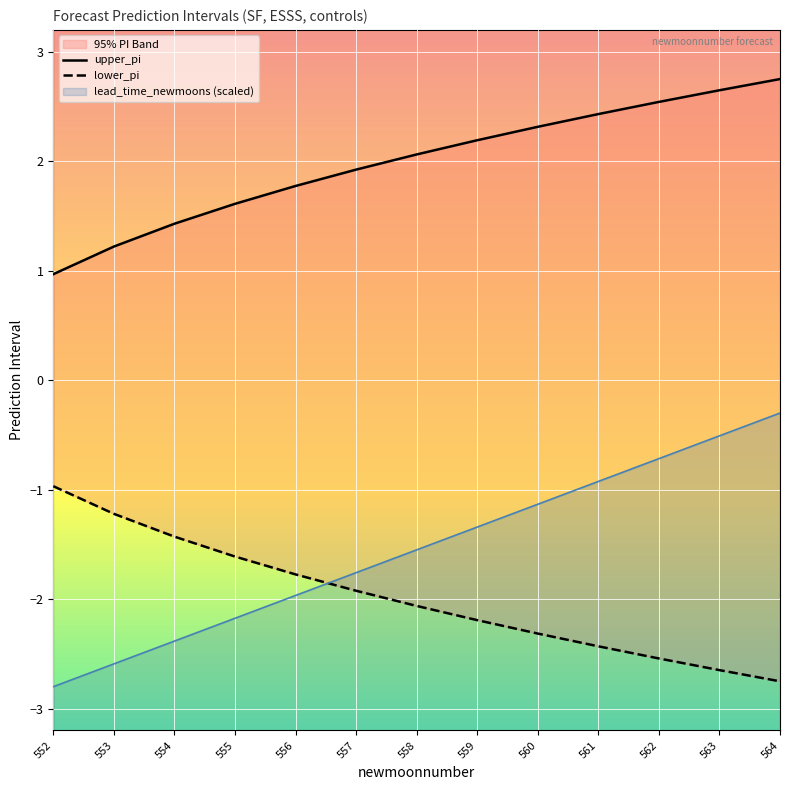

What is the sum of all upper_pi values?

25.9